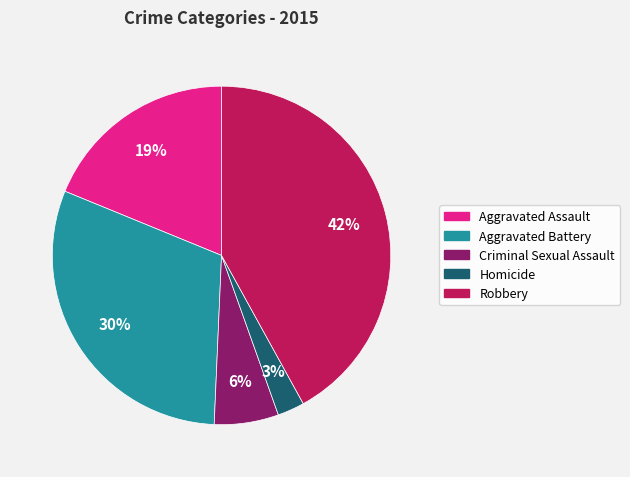

How many segments does this pie chart have?

5